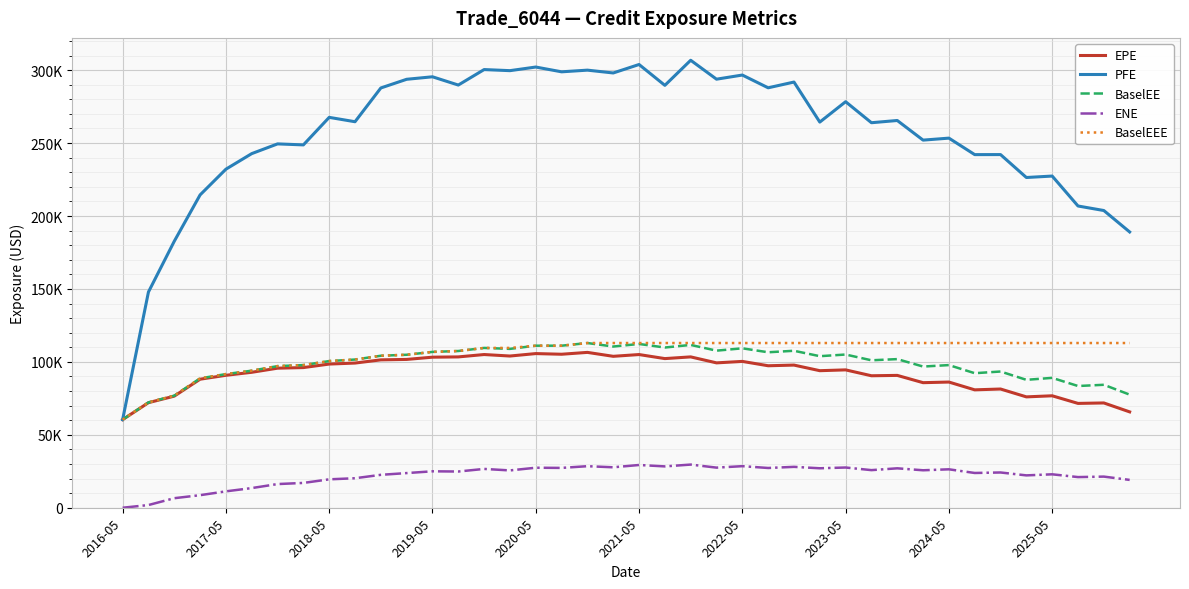

What are all the series names shown in the legend?

EPE, PFE, BaselEE, ENE, BaselEEE